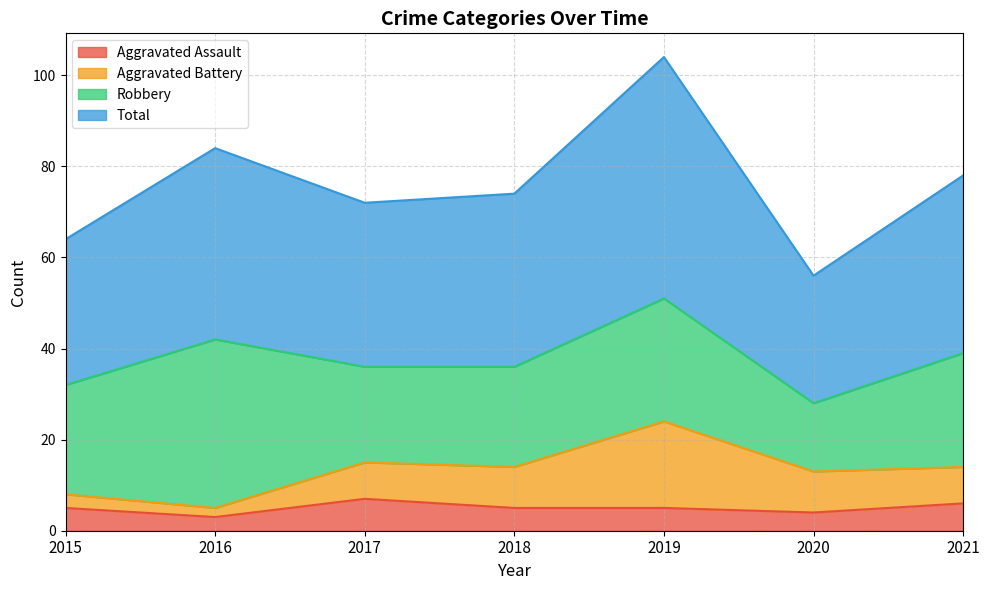

What is the smallest value displayed?

3